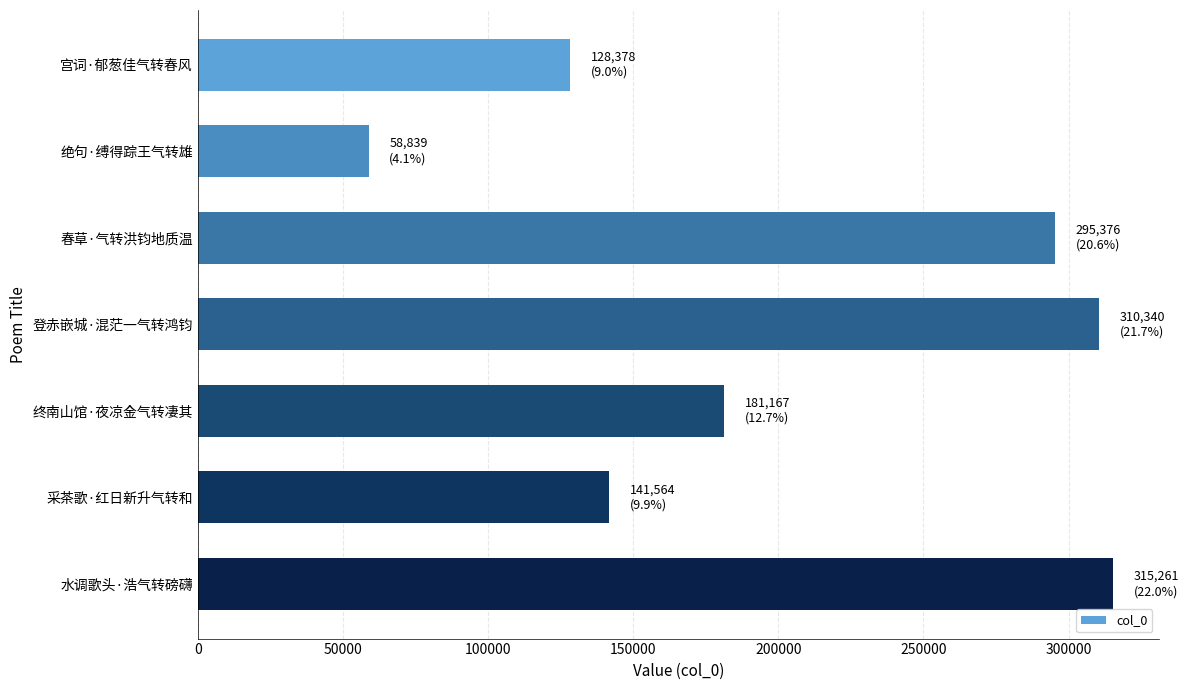

Reading top to bottom, list all the values displayed in this chart.

宫词·郁葱佳气转春风=128378	绝句·缚得踪王气转雄=58839	春草·气转洪钧地质温=295376	登赤嵌城·混茫一气转鸿钧=310340	终南山馆·夜凉金气转凄其=181167	采茶歌·红日新升气转和=141564	水调歌头·浩气转磅礴=315261